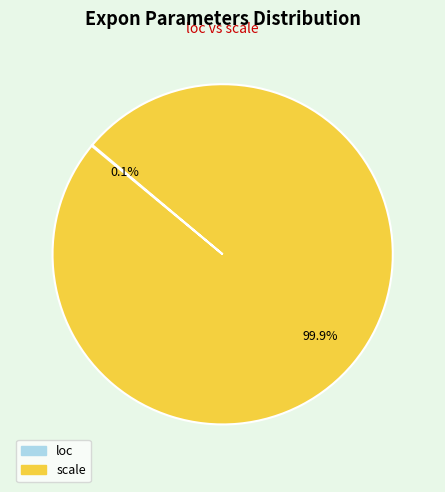

Which slice is the largest?

scale